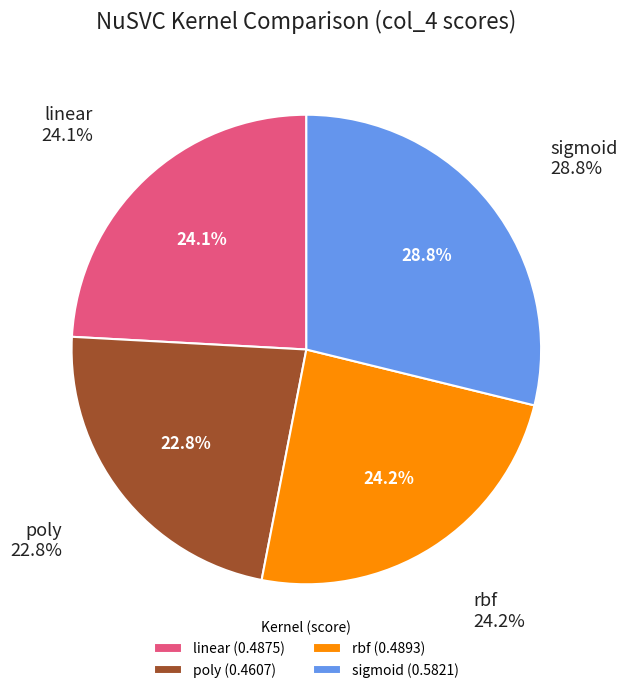

Rank the categories by value from highest to lowest.

sigmoid, rbf, linear, poly